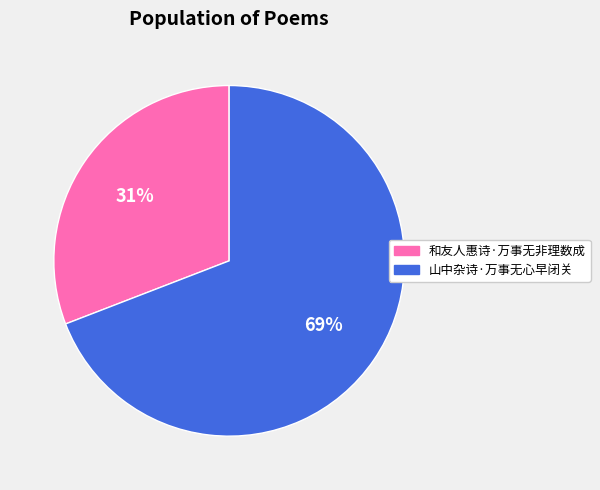

Rank the categories by value from lowest to highest.

和友人惠诗·万事无非理数成, 山中杂诗·万事无心早闭关